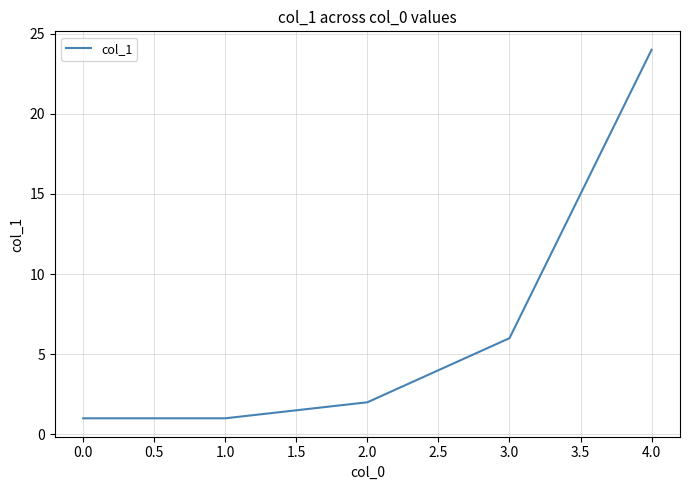

Does the chart display data point markers on the line(s)?

No